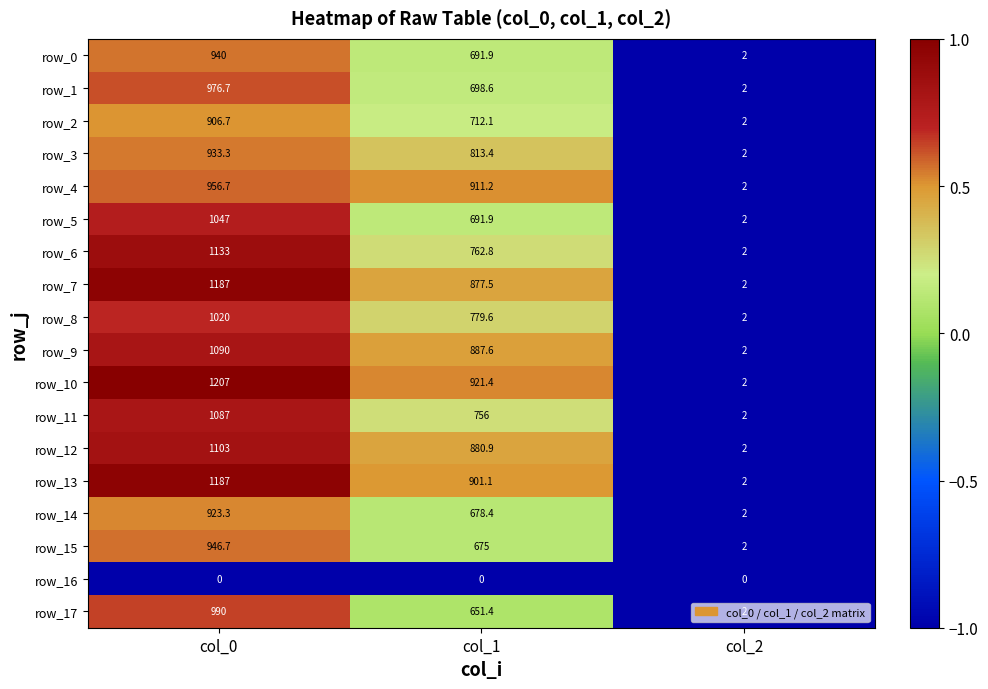

The row_9 series shows 0.7 at col_1. True or false?

False